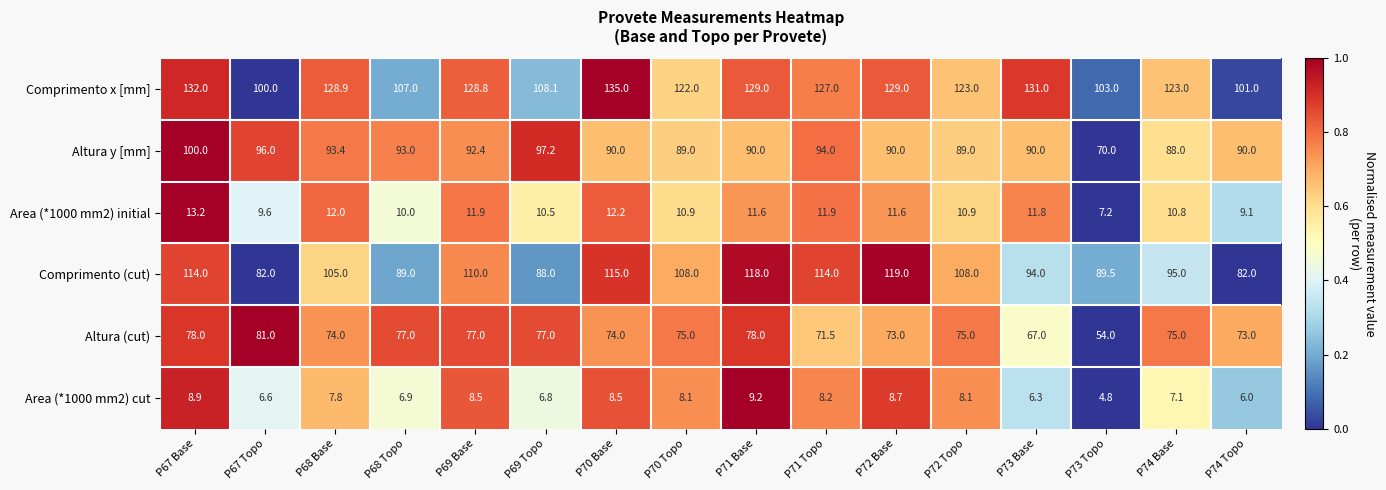

At which label is Altura (cut) closest to 67?

P73 Base